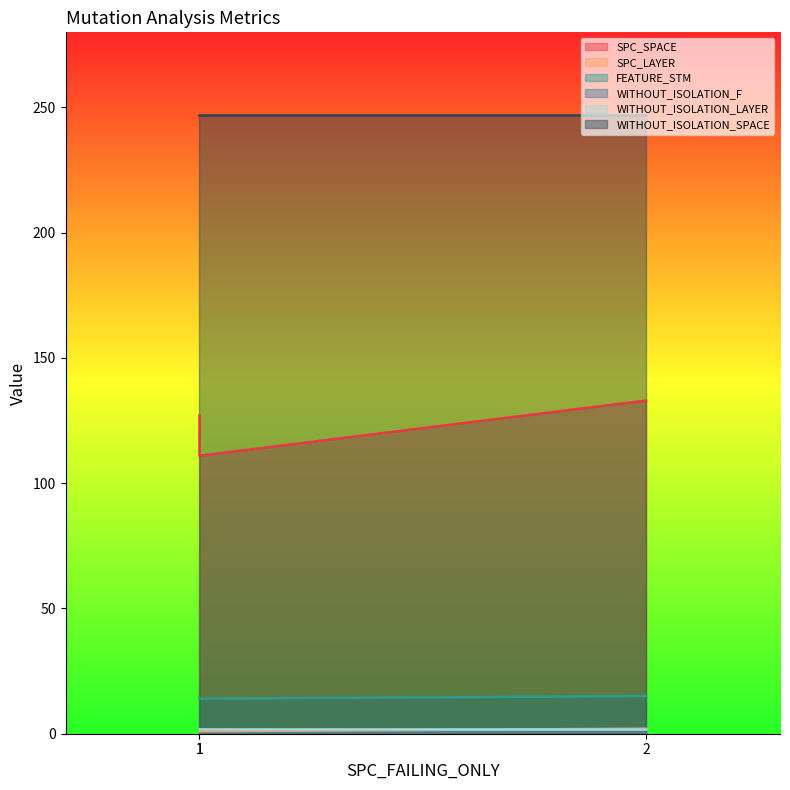

Which has a higher value, 1 or 2?

2